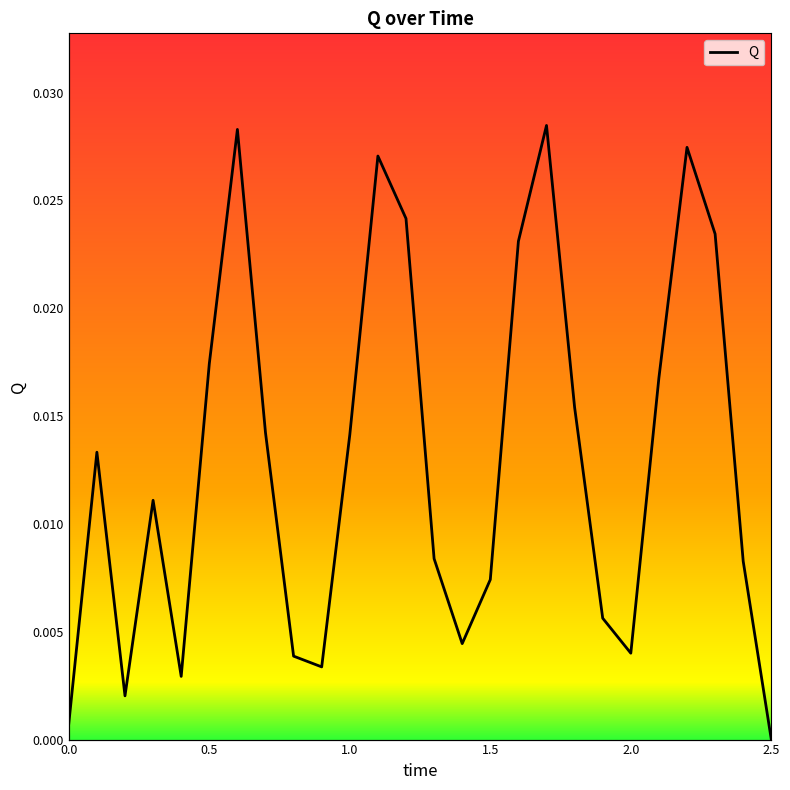

How many lines are shown in the chart?

1